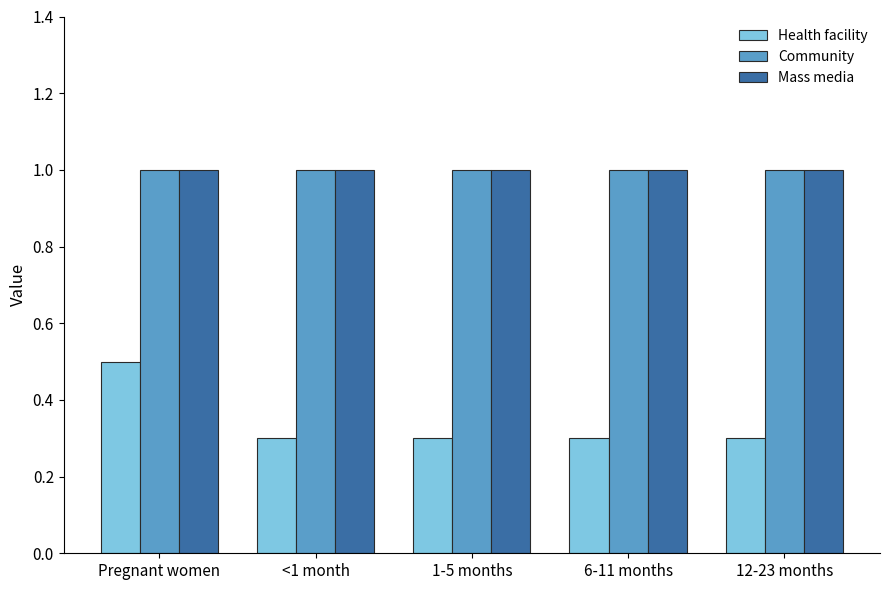

Which series changed the most between Pregnant women and 1-5 months?

Health facility